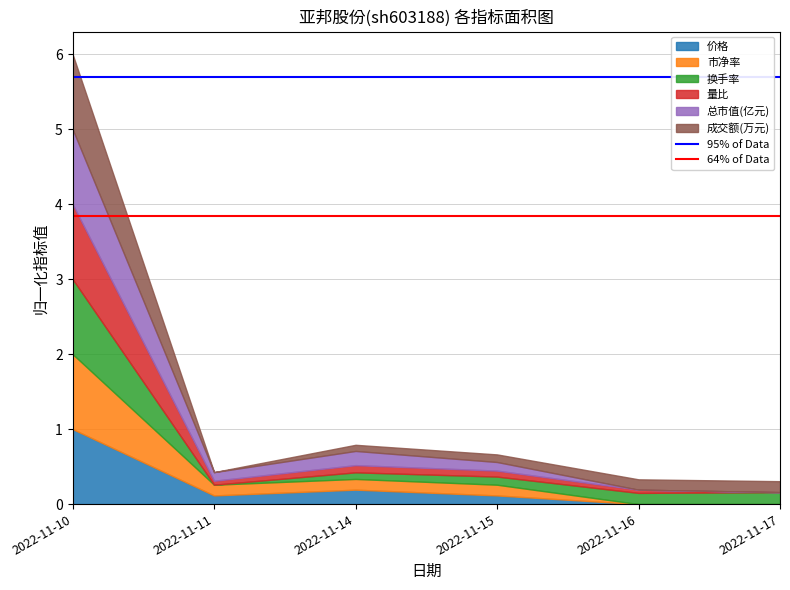

At which category is the sum across all series the highest?

2022-11-10